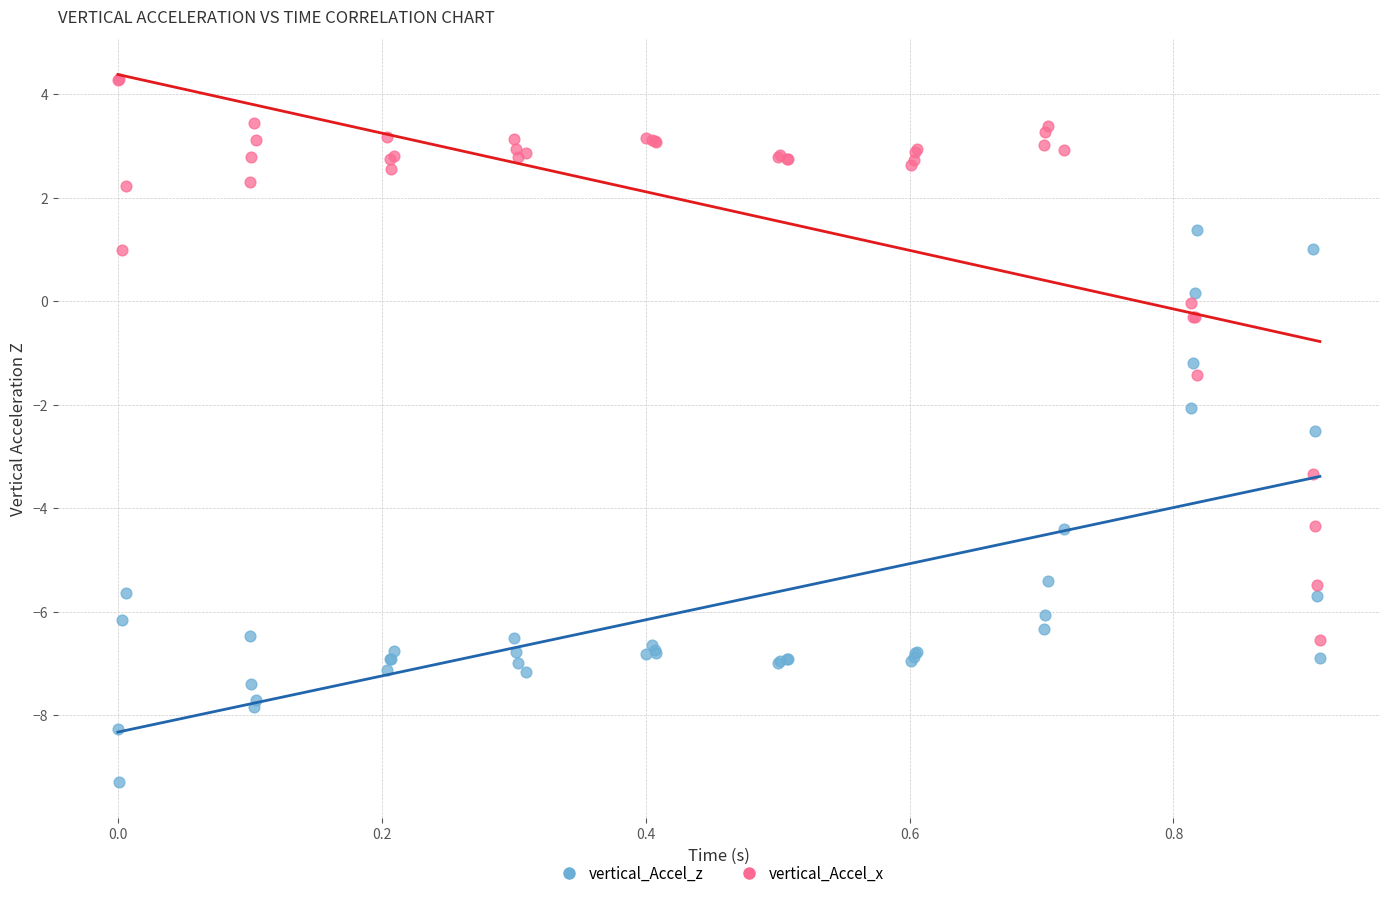

In the vertical_Accel_x series, what Y value is closest to -1?

-1.4